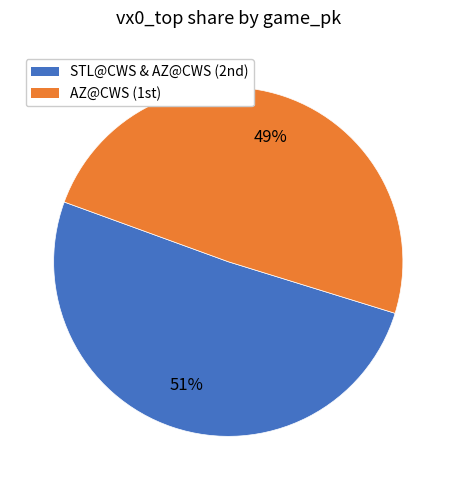

Is there any slice that represents more than half of the pie?

Yes